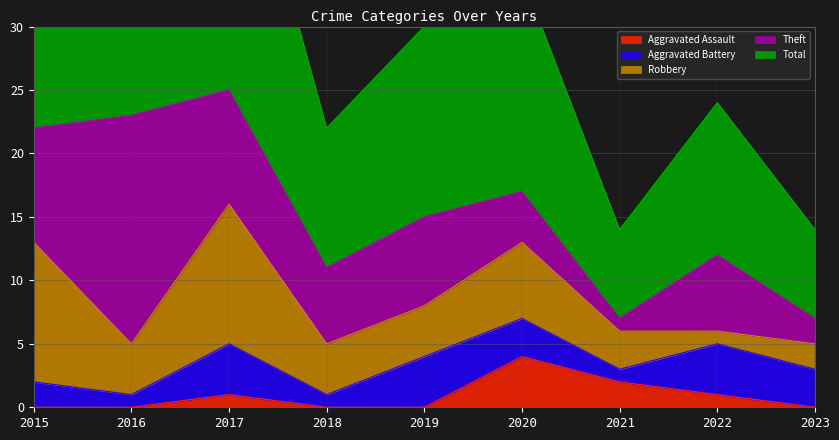

How many interior local peaks does the Aggravated Assault series have?

2